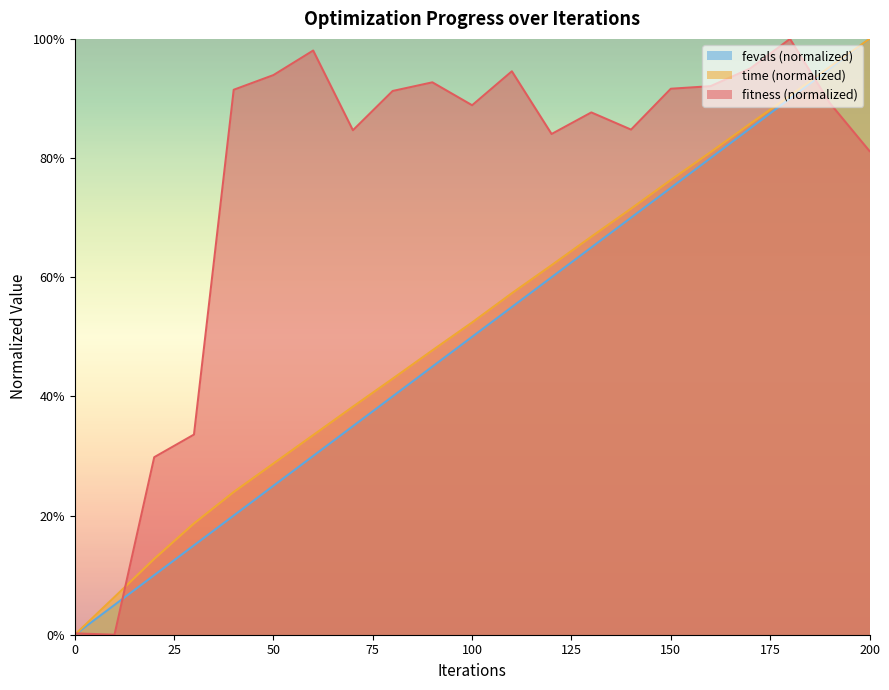

How many lines are shown in the chart?

3